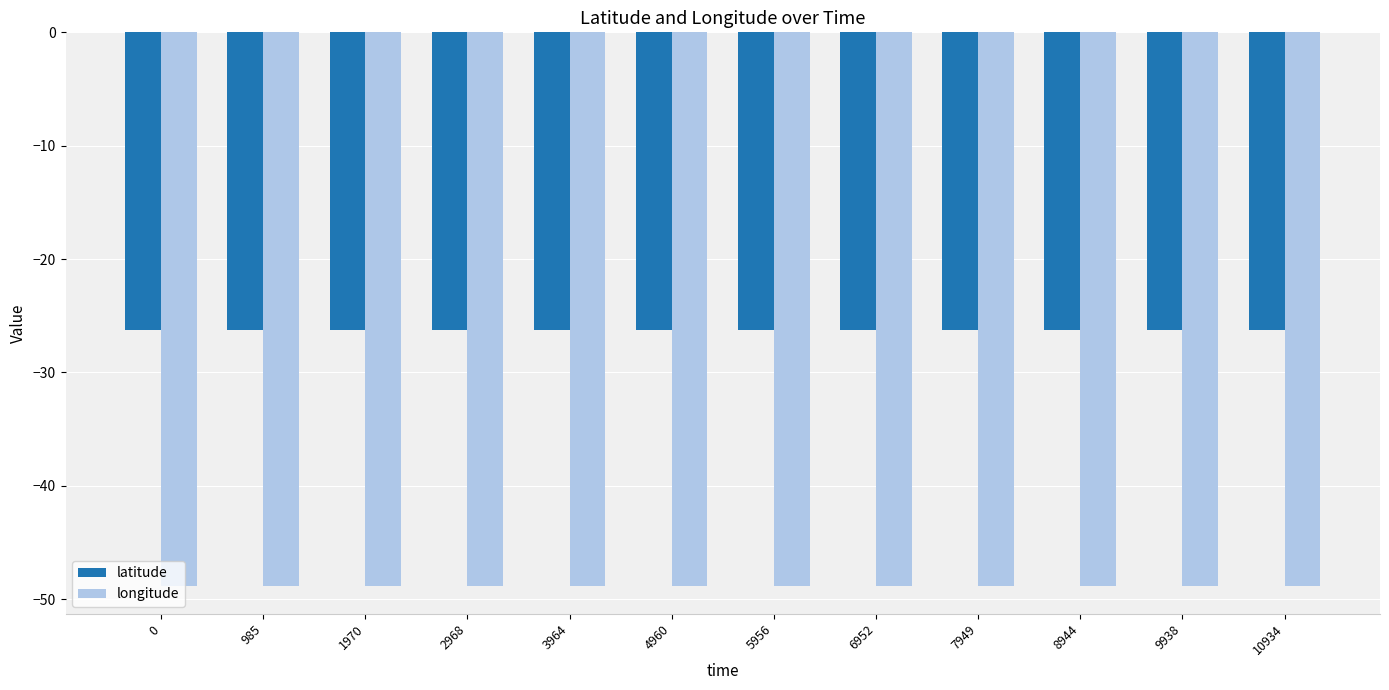

What is the value of the longitude bar at the 2nd from the left?

-48.8